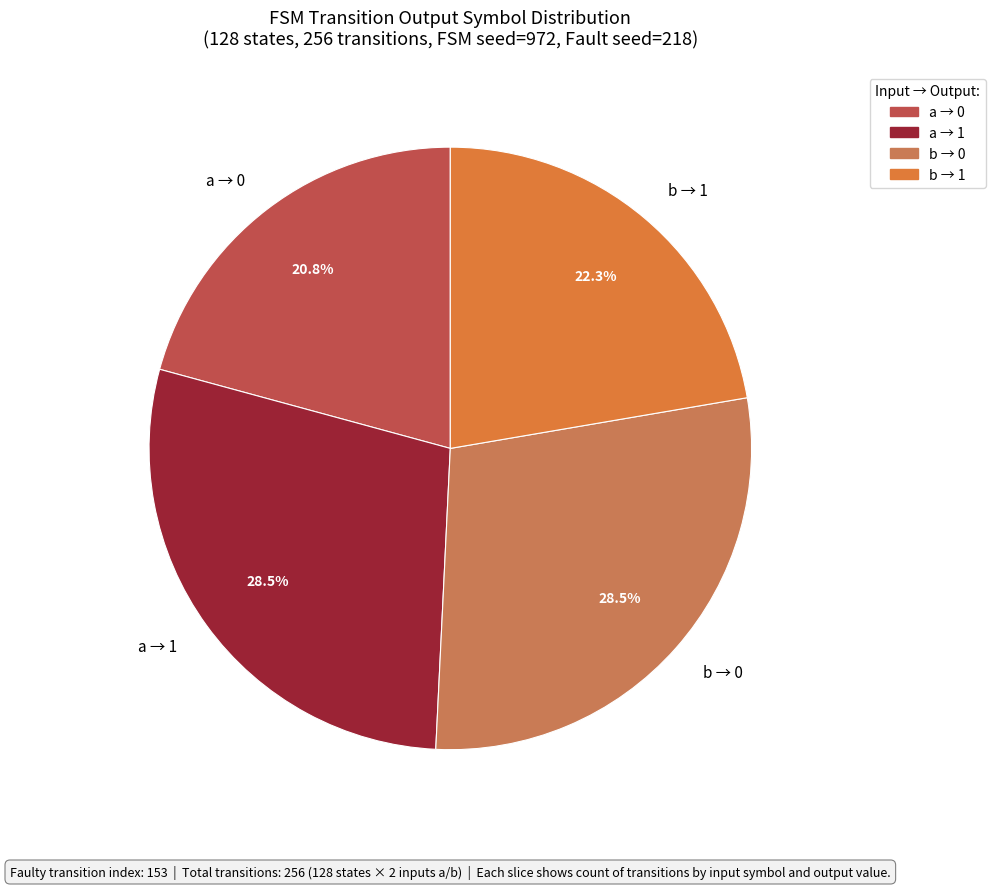

Between a → 0 and a → 1, which is larger?

a → 1